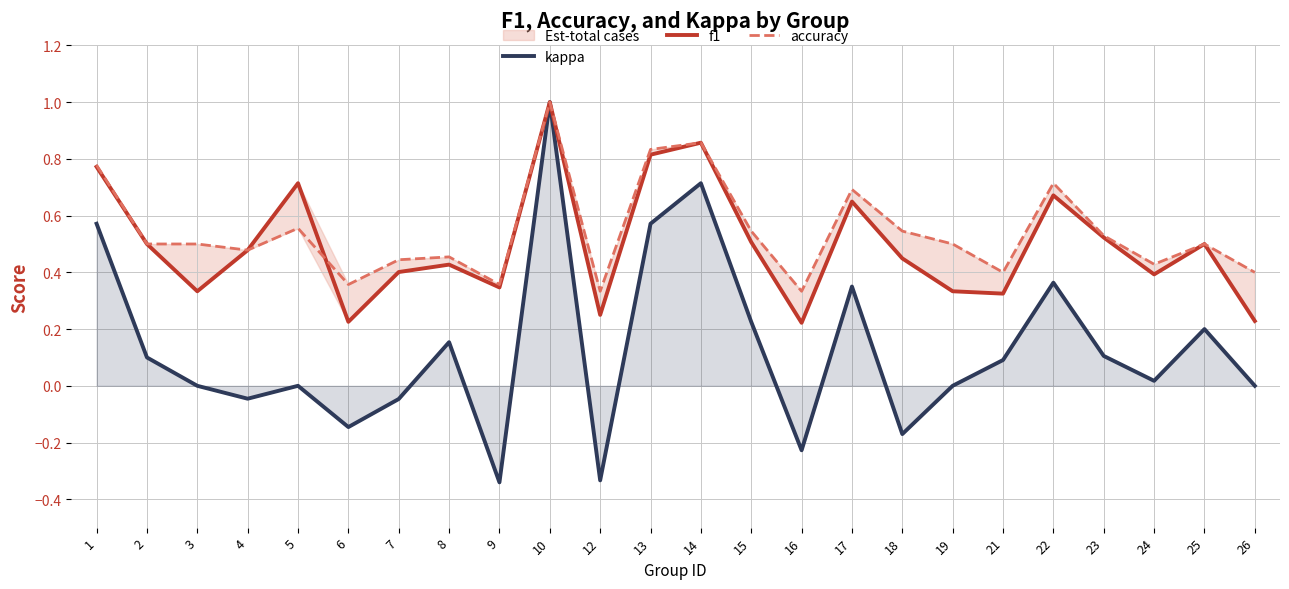

At which category does f1 reach its first local valley?

3